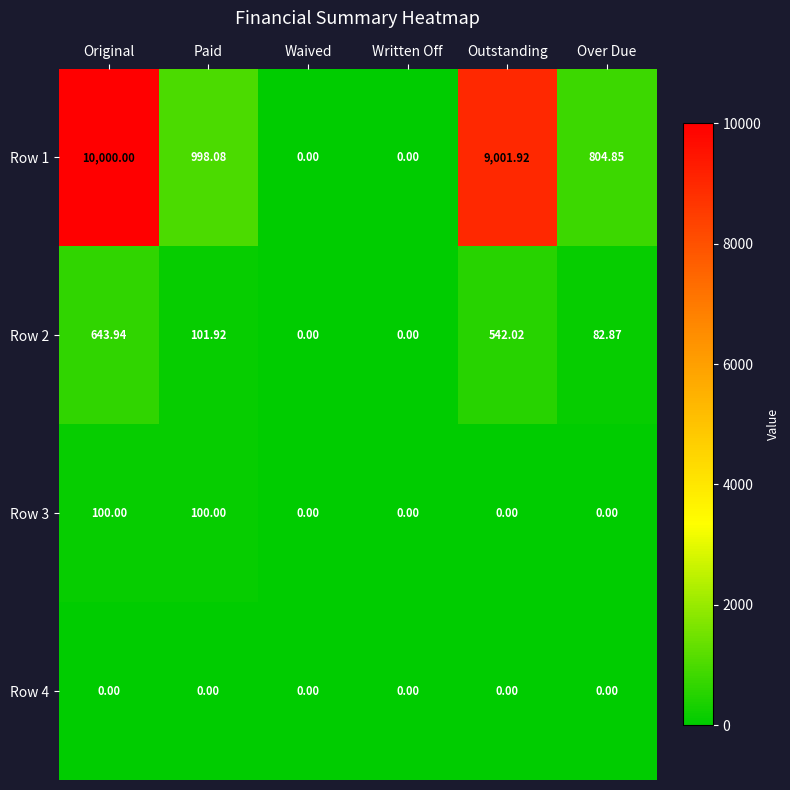

At which category is the sum across all series the highest?

Original